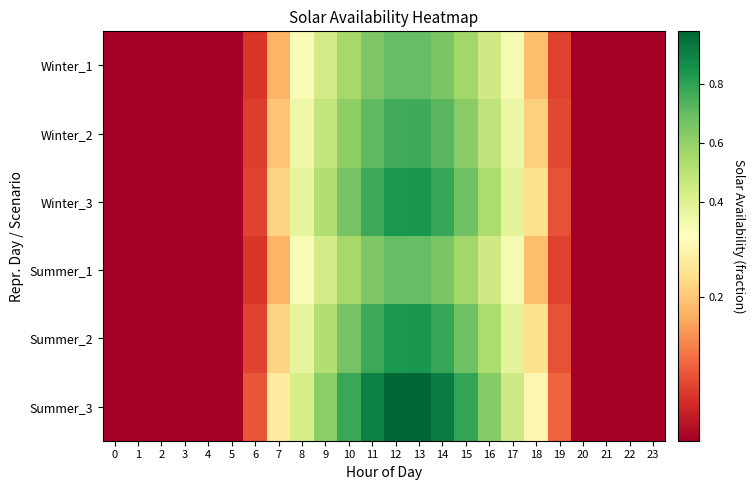

Between 3 and 6, which series saw the biggest shift?

Summer_3